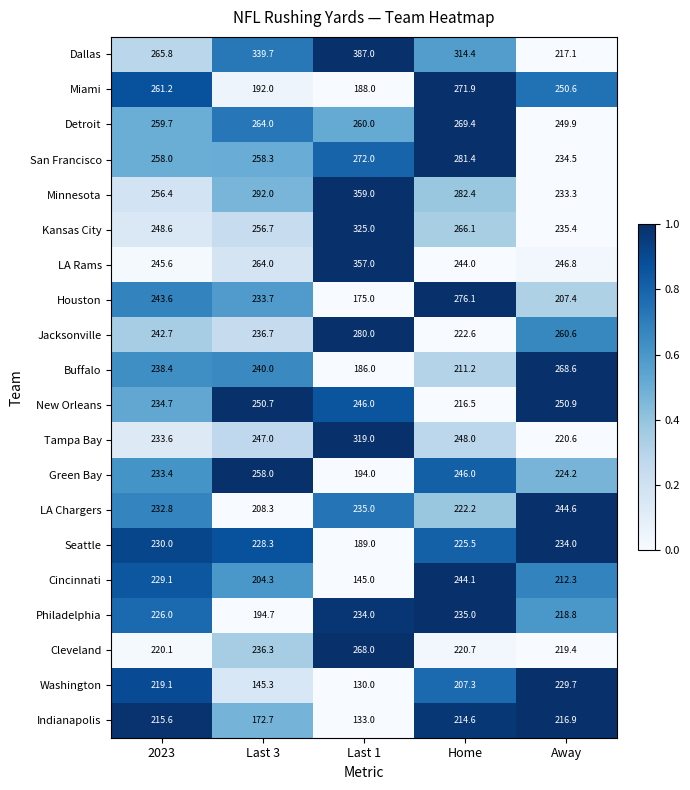

What is the greatest value displayed?

387.0